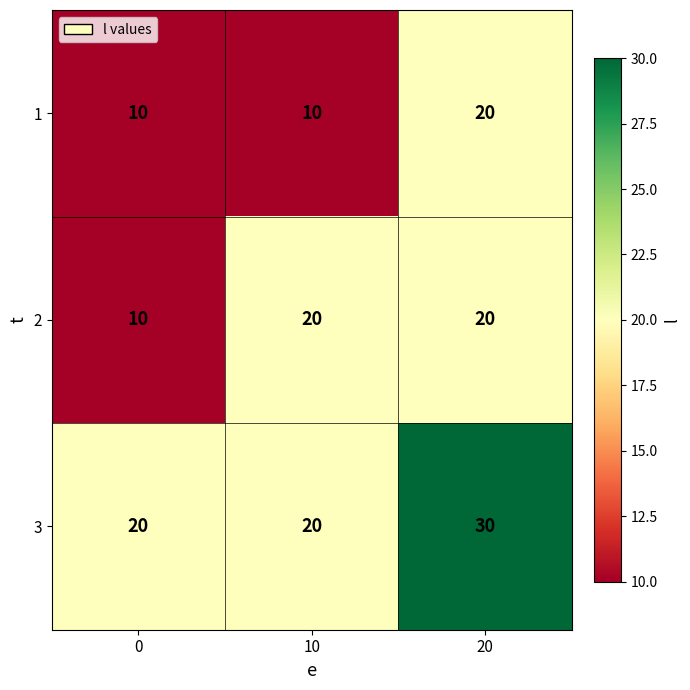

Reading right to left, transcribe all the data shown in this chart.

1: 20	10	10
2: 20	20	10
3: 30	20	20